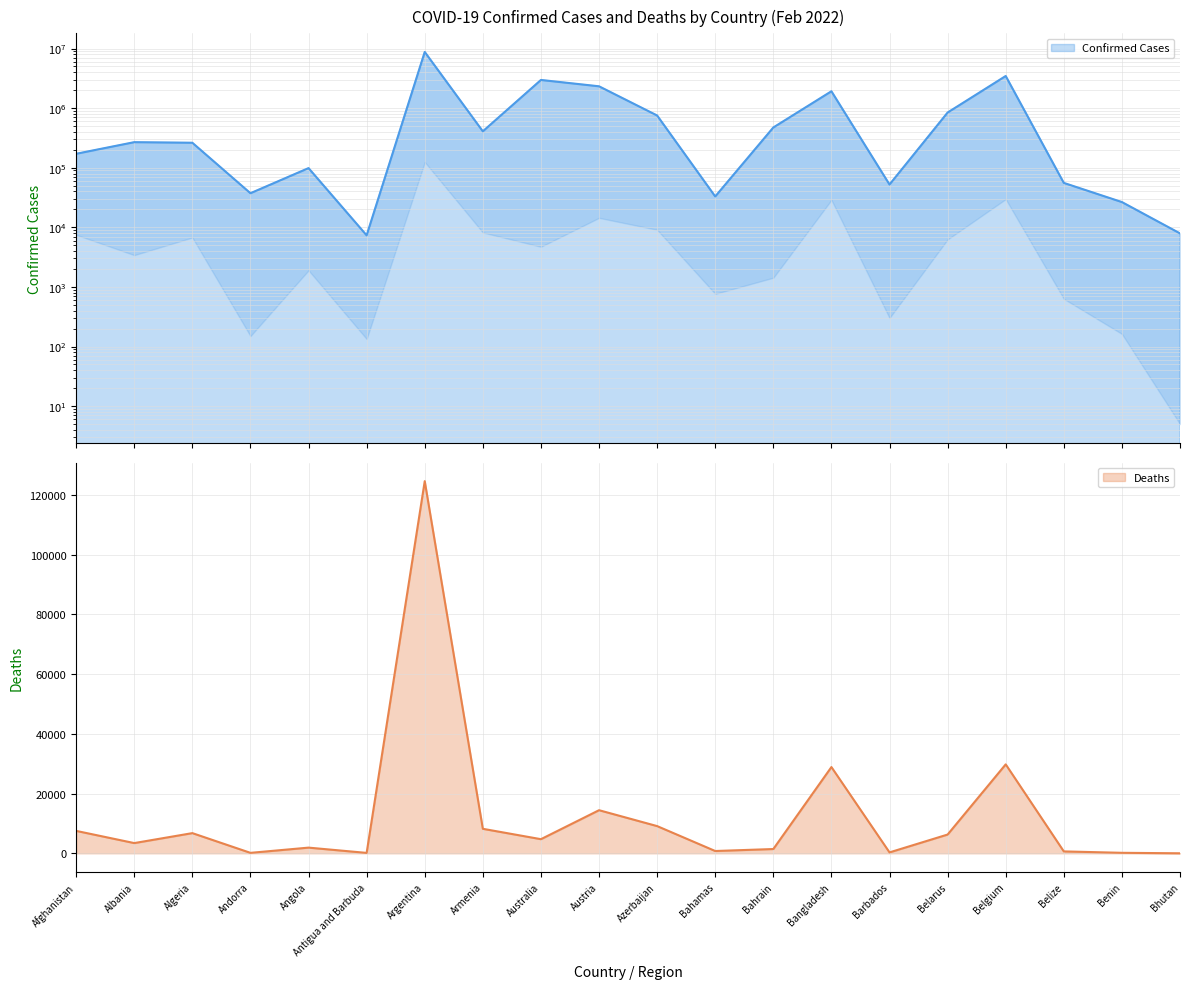

How many lines are shown in the chart?

2